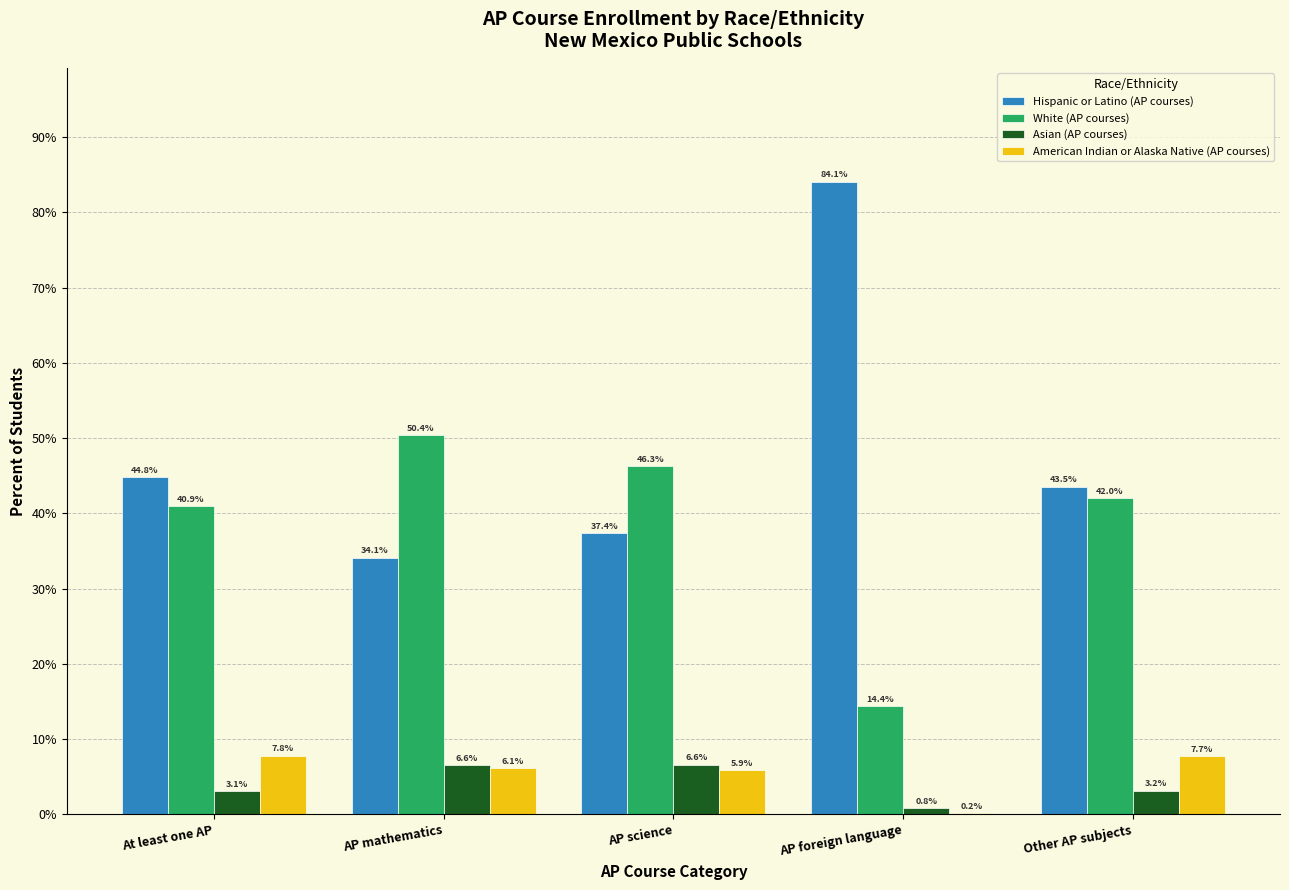

Reading left to right, what are all the values shown in this chart?

Hispanic or Latino (AP courses): At least one AP=44.8	AP mathematics=34.1	AP science=37.4	AP foreign language=84.1	Other AP subjects=43.5
White (AP courses): At least one AP=40.9	AP mathematics=50.4	AP science=46.3	AP foreign language=14.4	Other AP subjects=42.0
Asian (AP courses): At least one AP=3.1	AP mathematics=6.6	AP science=6.6	AP foreign language=0.8	Other AP subjects=3.2
American Indian or Alaska Native (AP courses): At least one AP=7.8	AP mathematics=6.1	AP science=5.9	AP foreign language=0.2	Other AP subjects=7.7